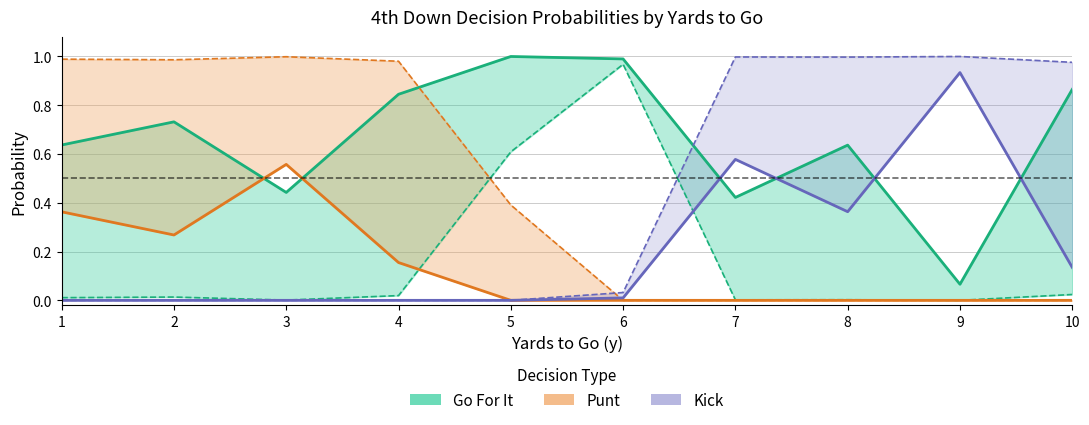

Where do Go For It (fzone 1) and Kick (fzone 1) first cross each other?

6 and 7